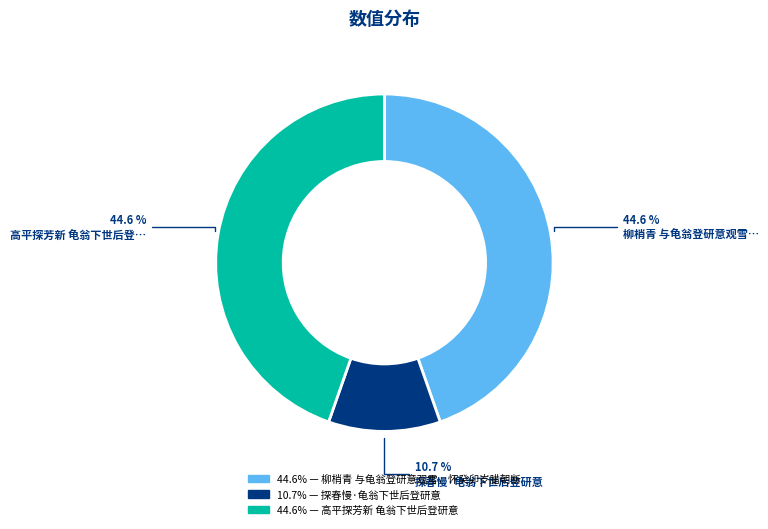

Is there any slice that represents more than half of the pie?

No